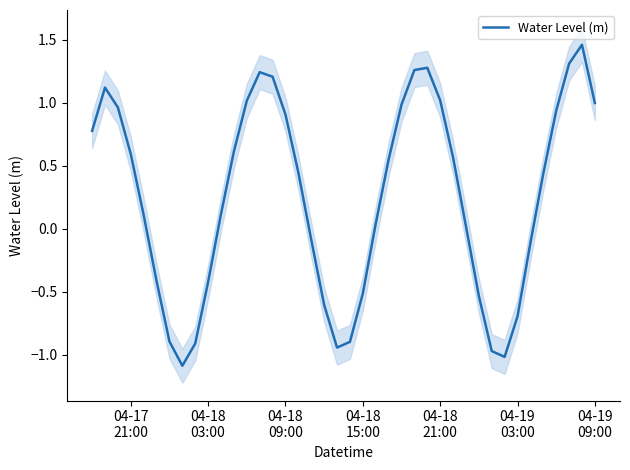

Is this an area chart (filled region under the line)?

No